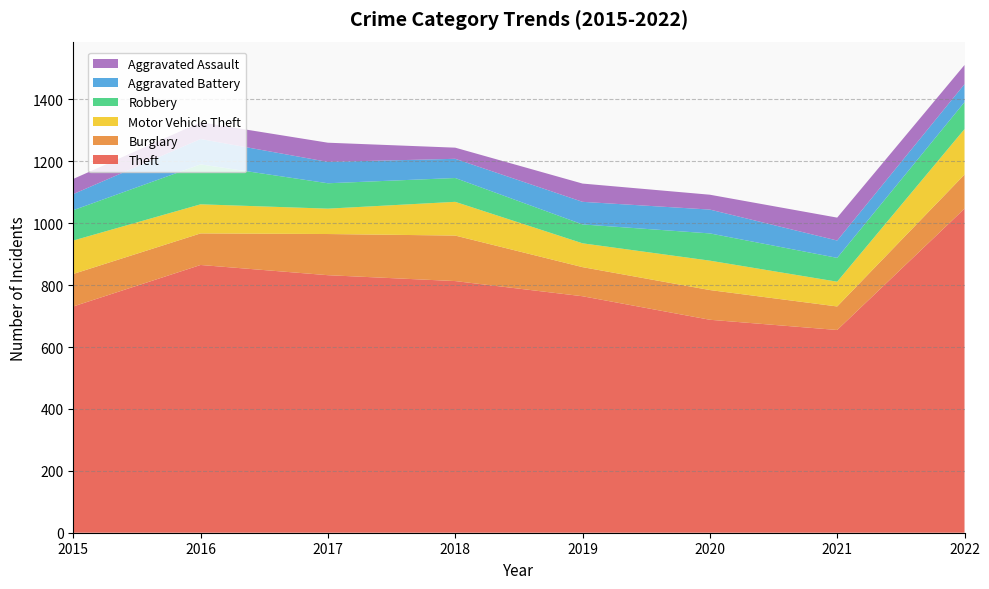

Reading right to left, transcribe all the data shown in this chart.

Theft: 1047	655	688	764	813	832	865	731
Burglary: 110	76	96	94	147	133	102	105
Motor Vehicle Theft: 147	80	95	77	109	82	94	108
Robbery: 87	77	88	61	77	82	129	98
Aggravated Battery: 58	56	77	73	62	69	82	52
Aggravated Assault: 62	74	48	59	36	62	54	49